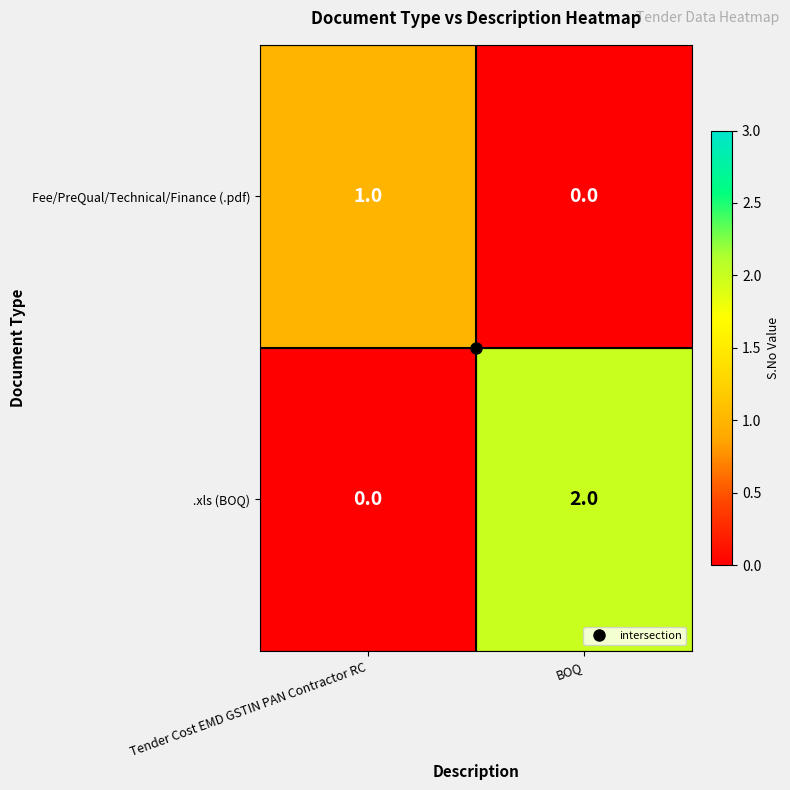

At which label is Fee/PreQual/Technical/Finance (.pdf) closest to 0?

BOQ